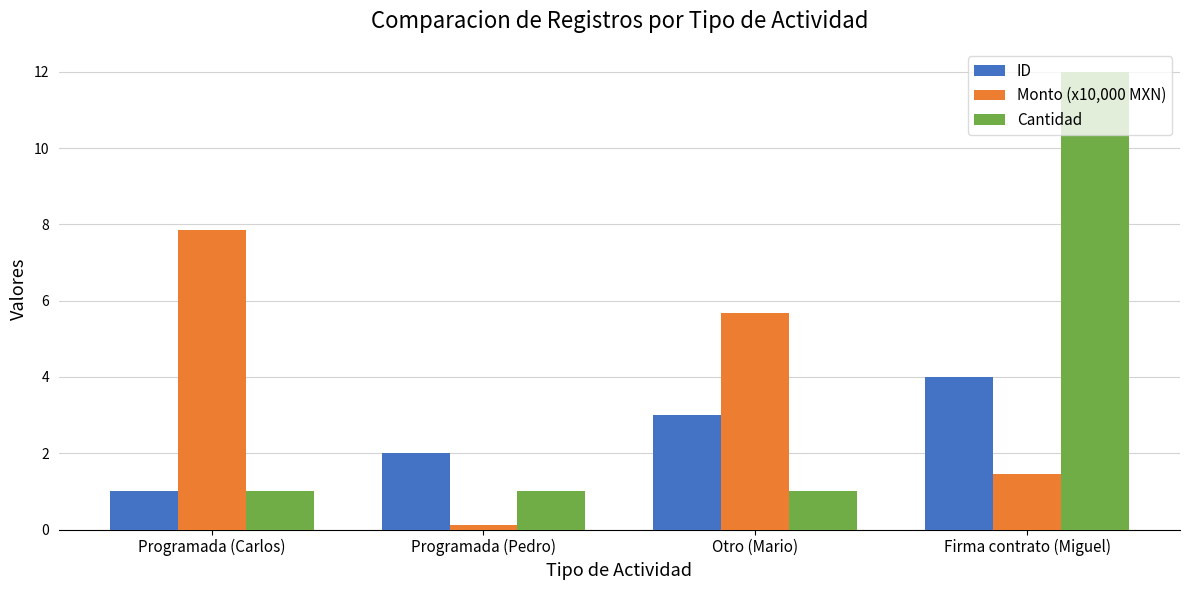

At how many categories does at least one series exceed 11?

1